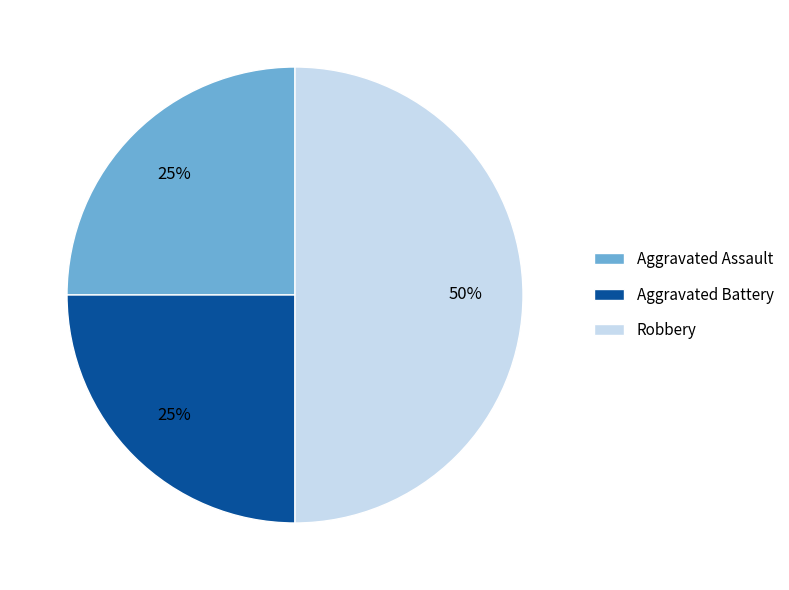

To the nearest percent, what is the combined percentage of Aggravated Assault and Aggravated Battery?

50%